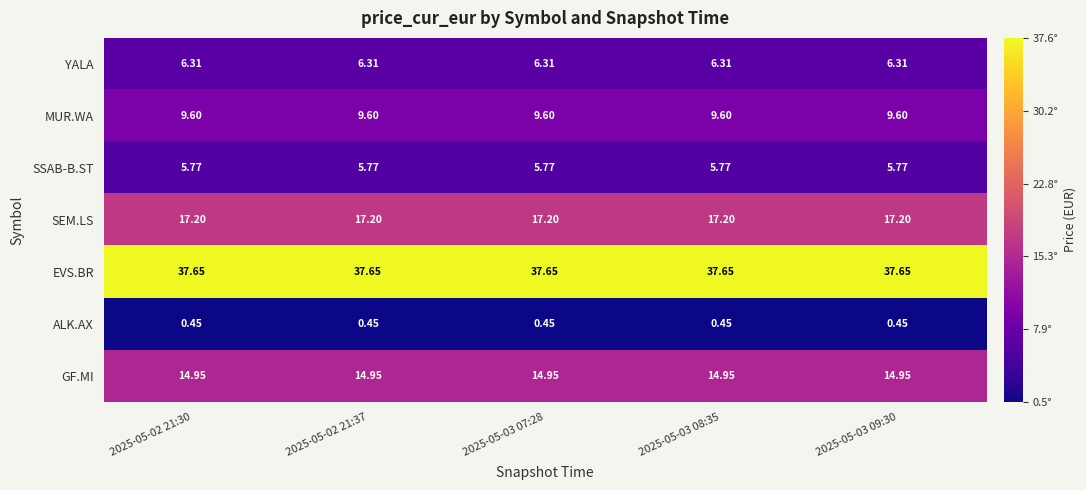

Which series has the largest total across all categories?

EVS.BR